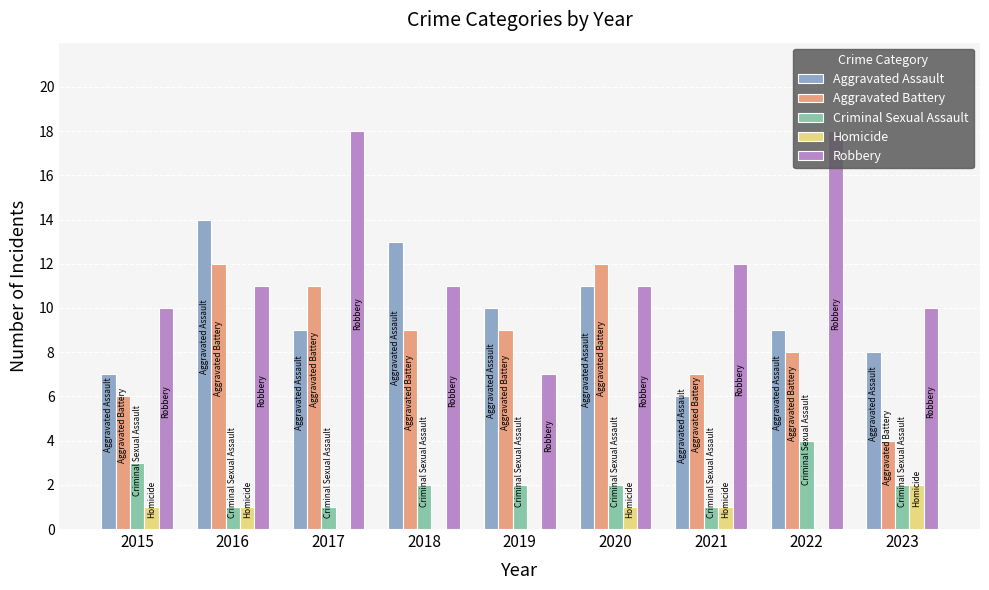

How many series are shown in this chart?

5